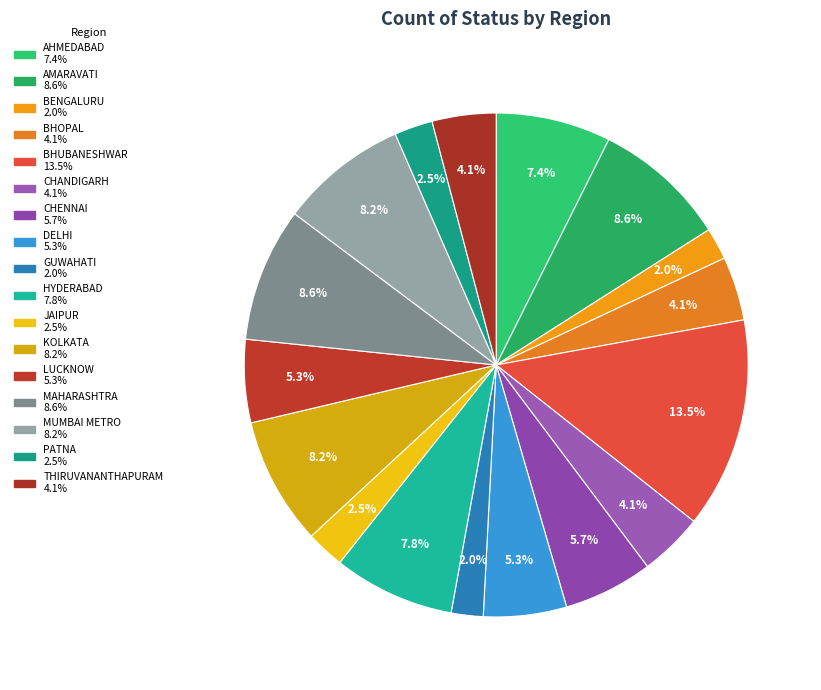

Does any single category account for the majority?

No